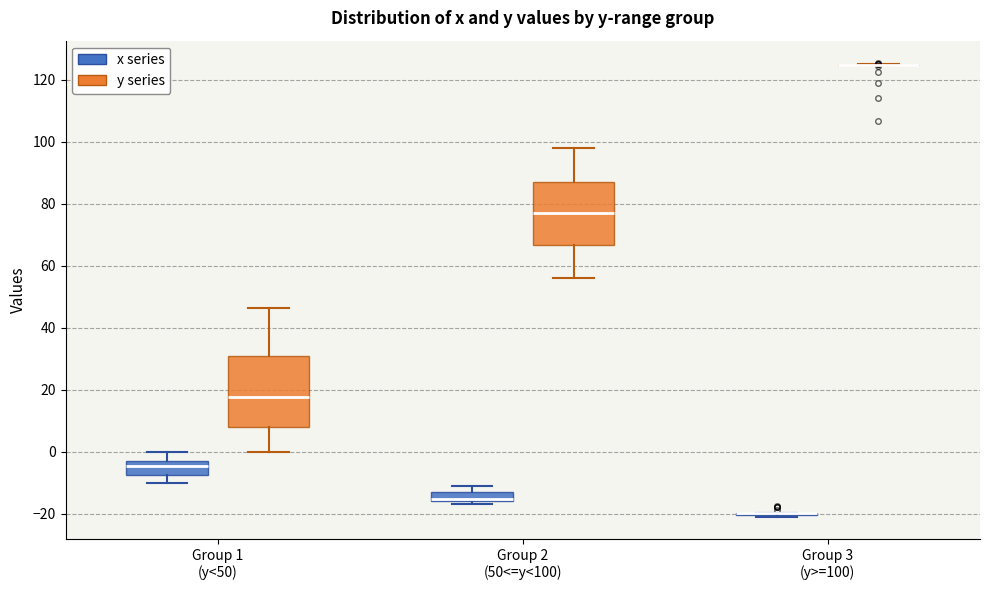

Where is the upper edge of the box for Group 2 (50<=y<100) (x series) on the y-axis? The values are not printed on the chart, so give them approximately, as read against the axis.

-14